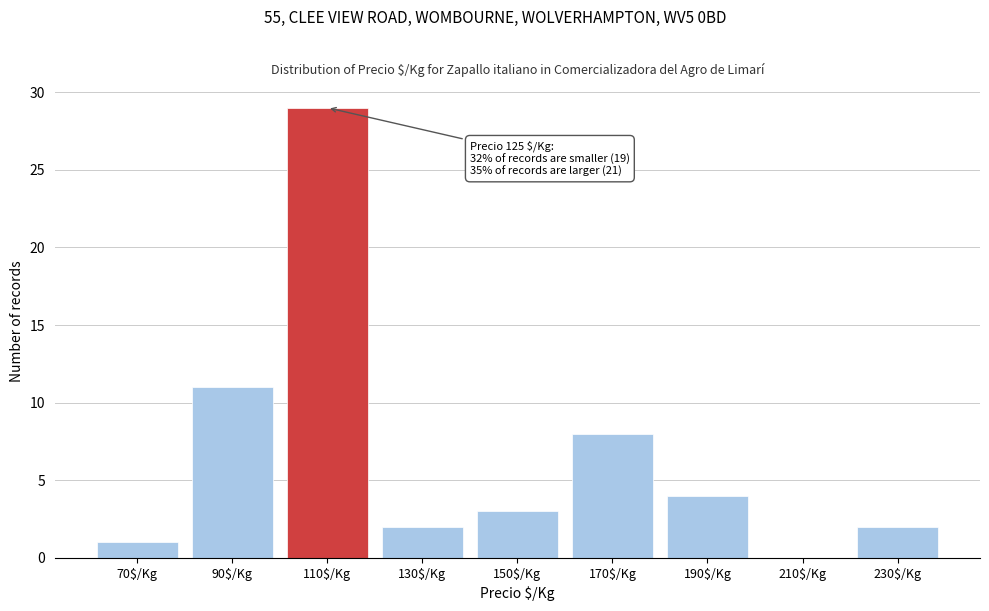

The value at 70$/Kg is 2. True or false?

False